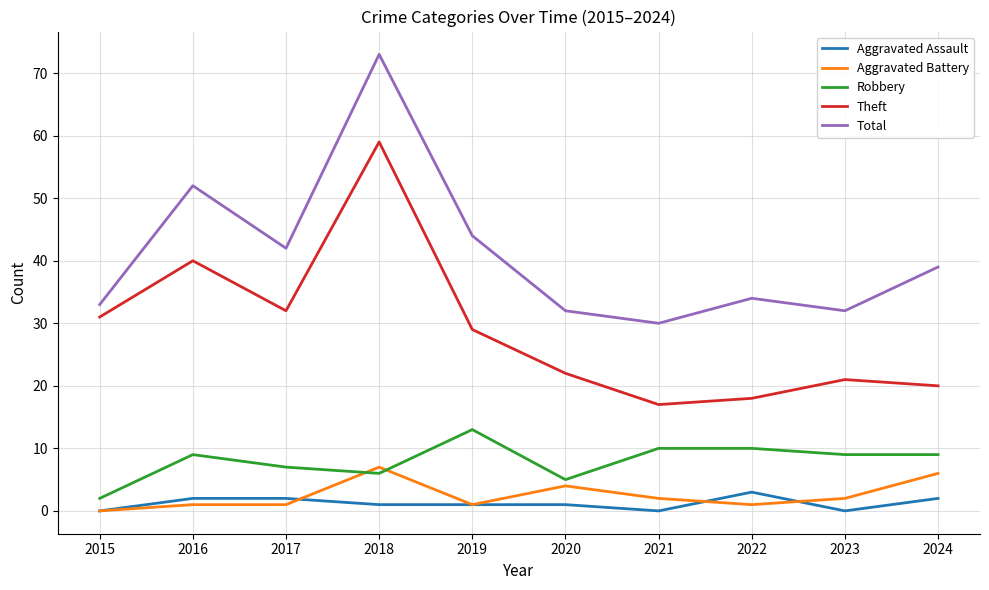

Where is the first local maximum for Robbery?

2016